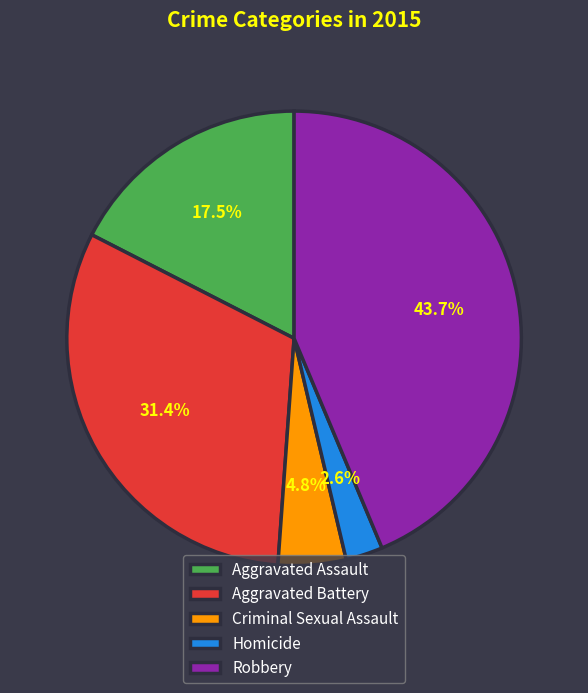

To the nearest percent, what percentage of the pie is Robbery?

44%